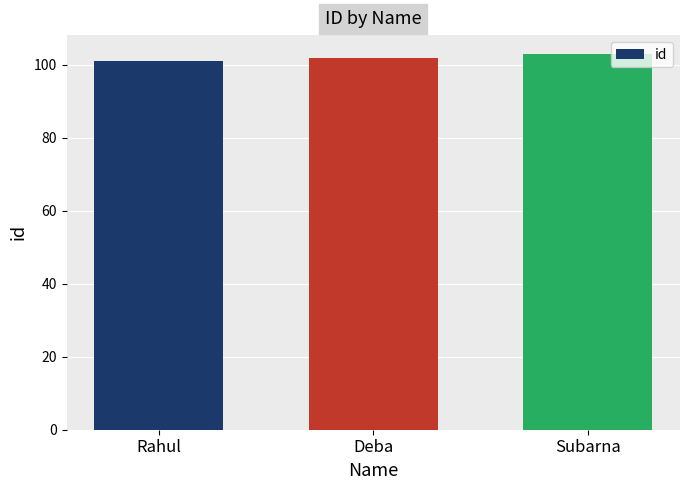

What is the difference between the values at Deba and Subarna?

1